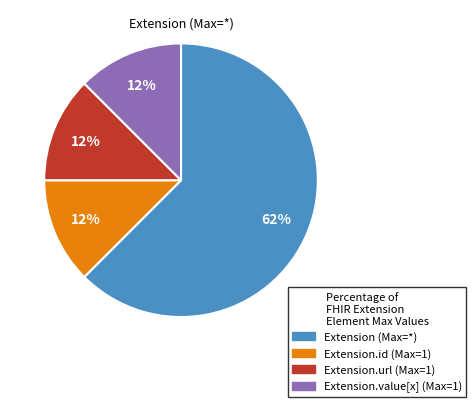

Is there a majority slice in this chart?

Yes